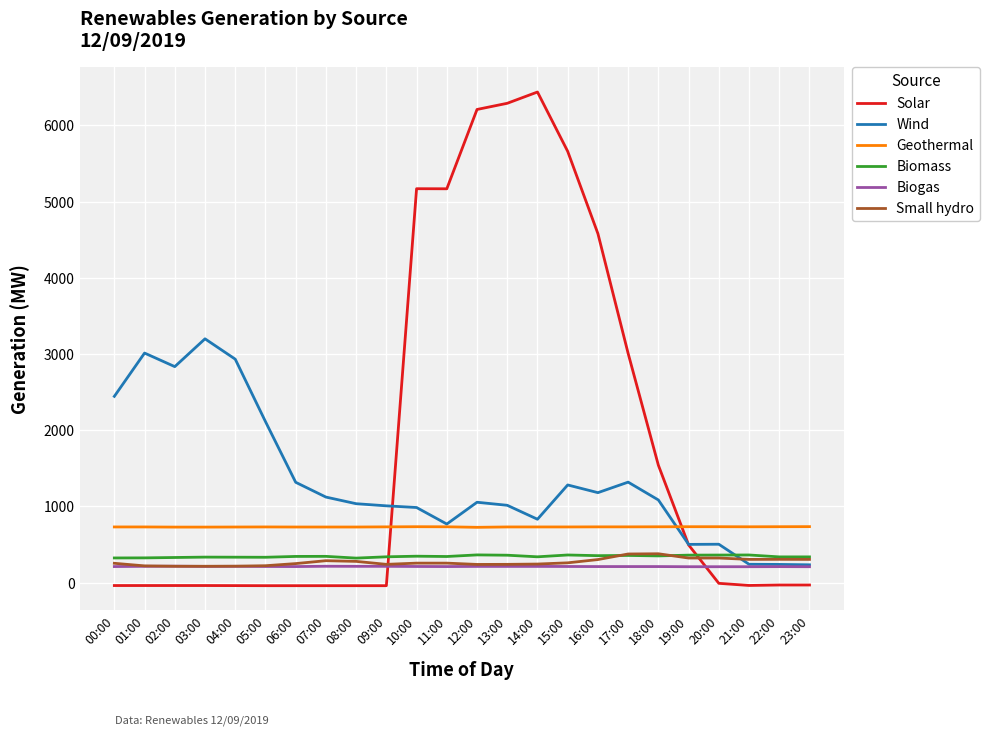

Is it true that Small hydro equals 215 at 02:00?

True